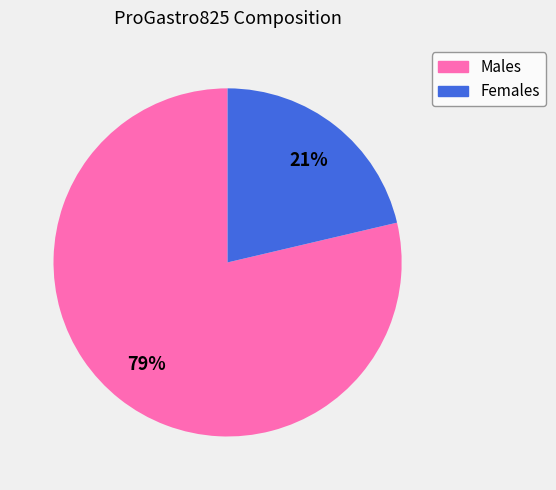

Does any single category account for the majority?

Yes